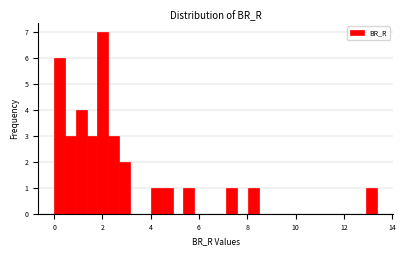

Around what value on the x-axis is the tallest bar? Give the approximate position of its centre, as read against the axis.

2.0